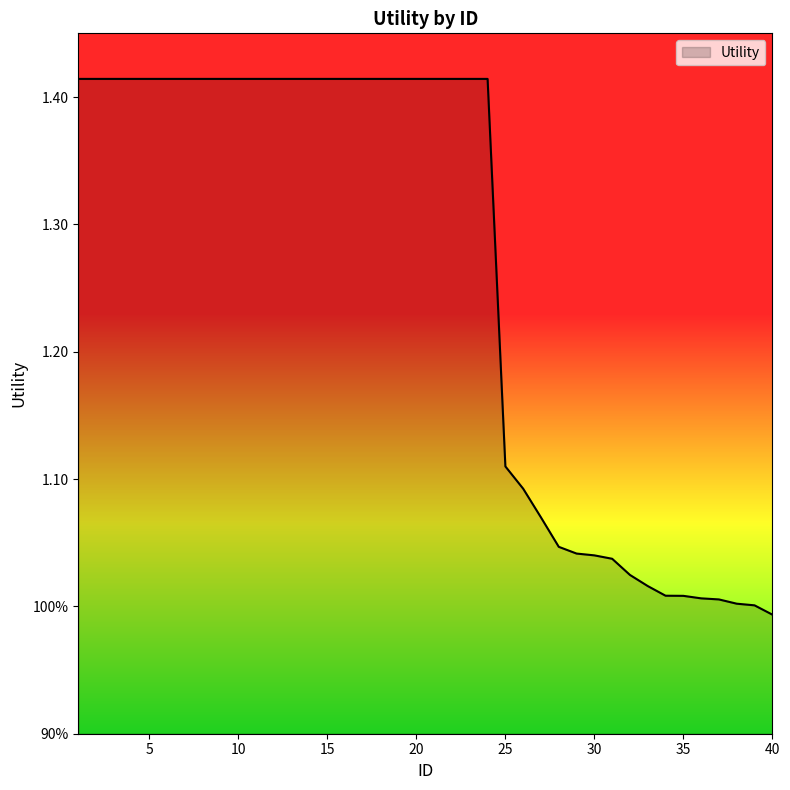

Does the chart display data point markers on the line(s)?

No